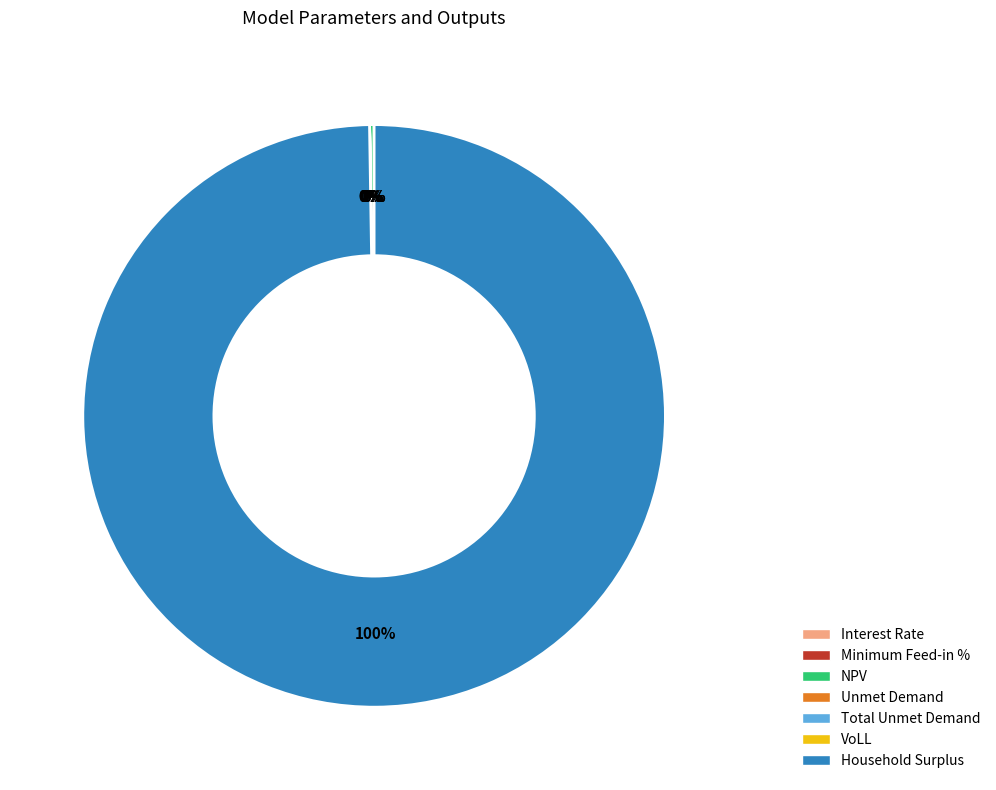

The Interest Rate slice represents 0% of the pie. True or false?

True